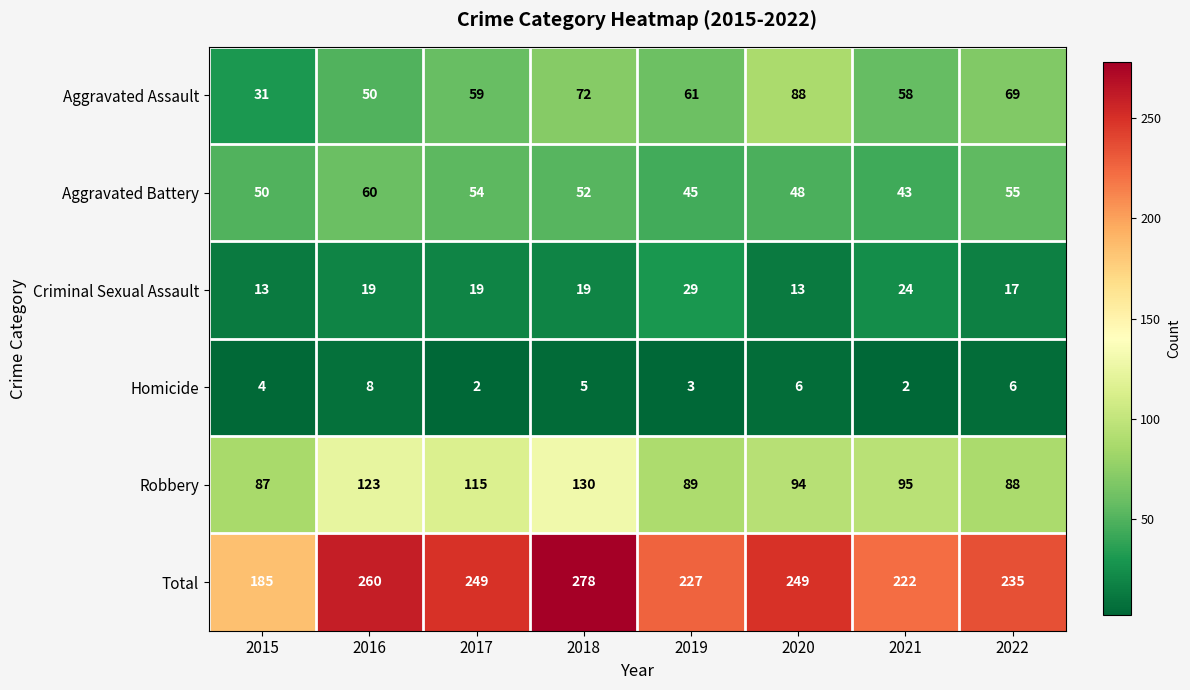

What is the highest value of the Robbery series?

130